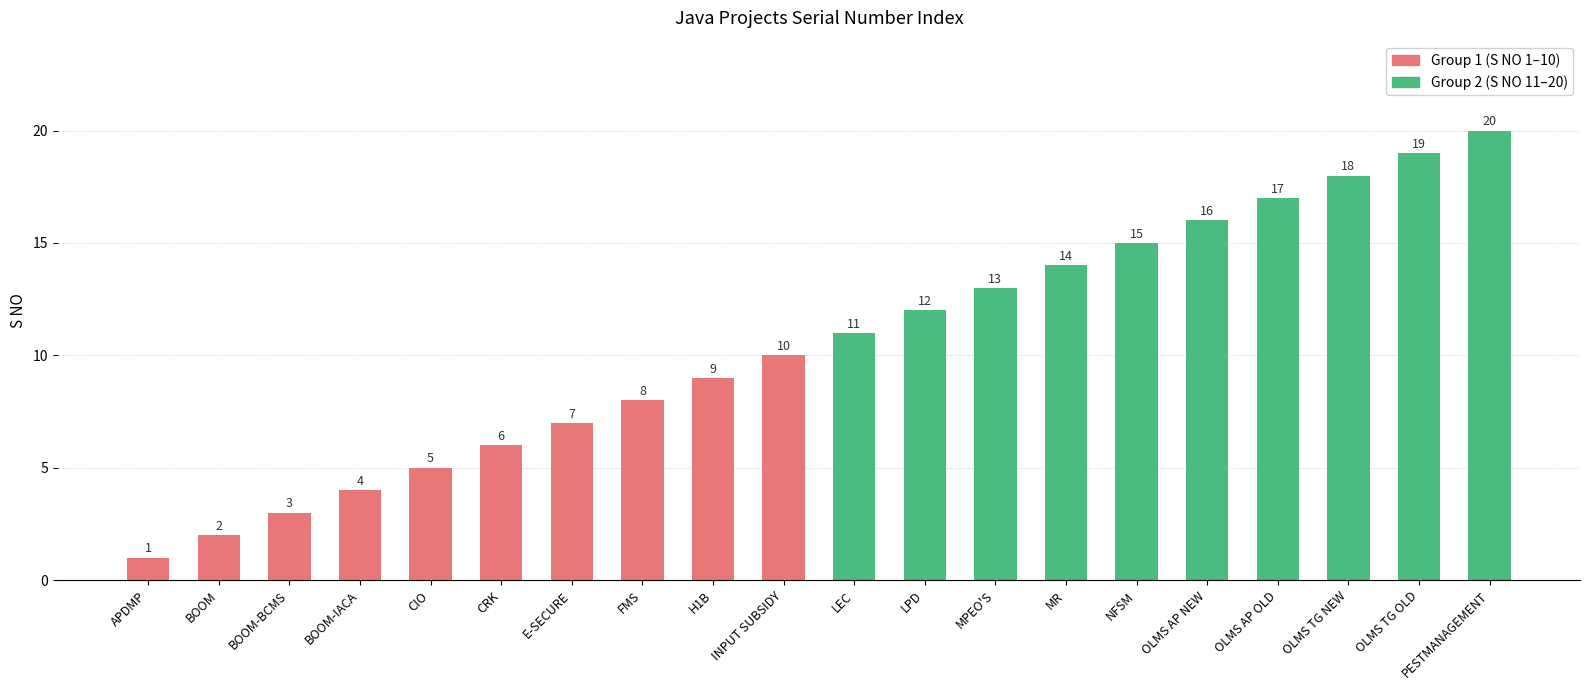

Rank the categories by value from highest to lowest.

PESTMANAGEMENT, OLMS TG OLD, OLMS TG NEW, OLMS AP OLD, OLMS AP NEW, NFSM, MR, MPEO'S, LPD, LEC, INPUT SUBSIDY, H1B, FMS, E-SECURE, CRK, CIO, BOOM-IACA, BOOM-BCMS, BOOM, APDMP